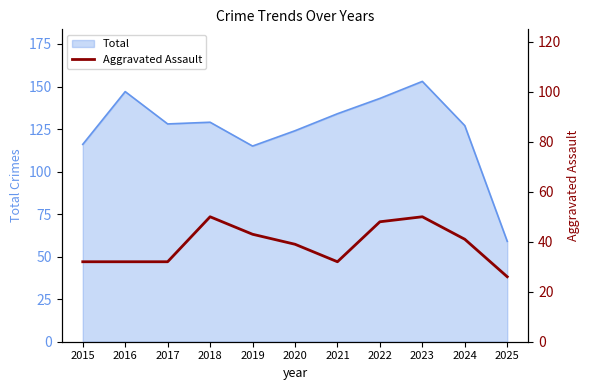

Which label corresponds to the smallest value in the chart?

2025